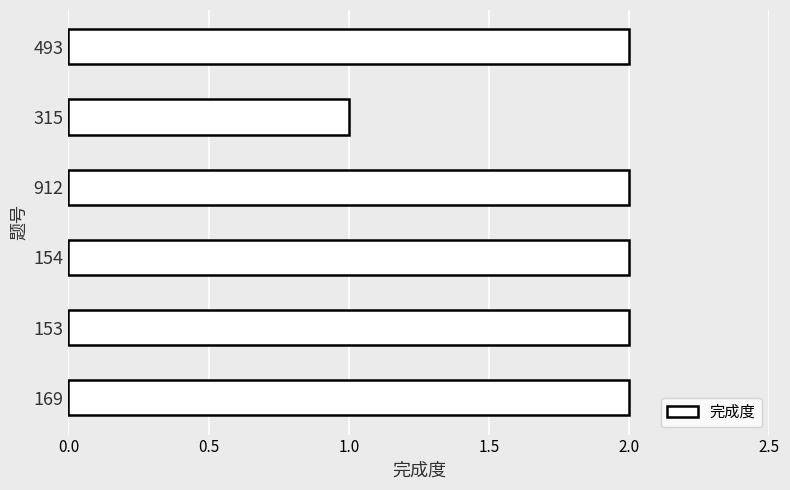

Does the chart contain stacked bars?

No